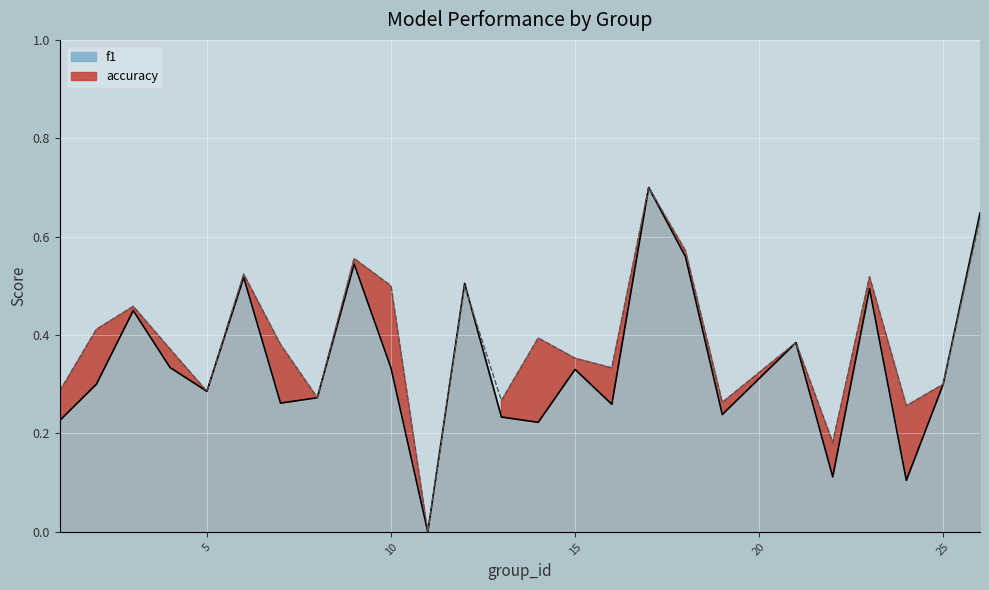

The f1 series shows 0.3 at 25. True or false?

True